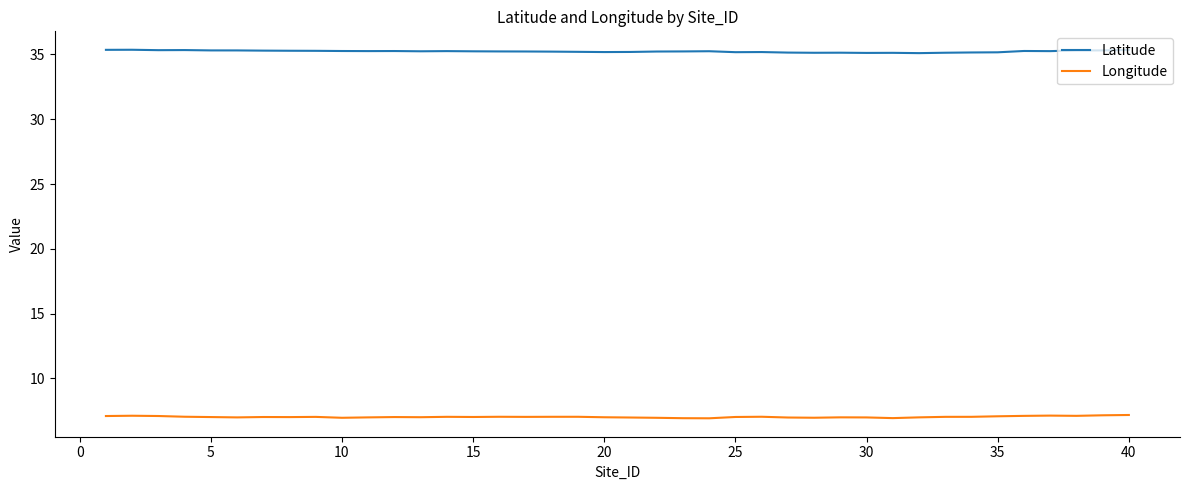

Which series has the largest total across all categories?

Latitude